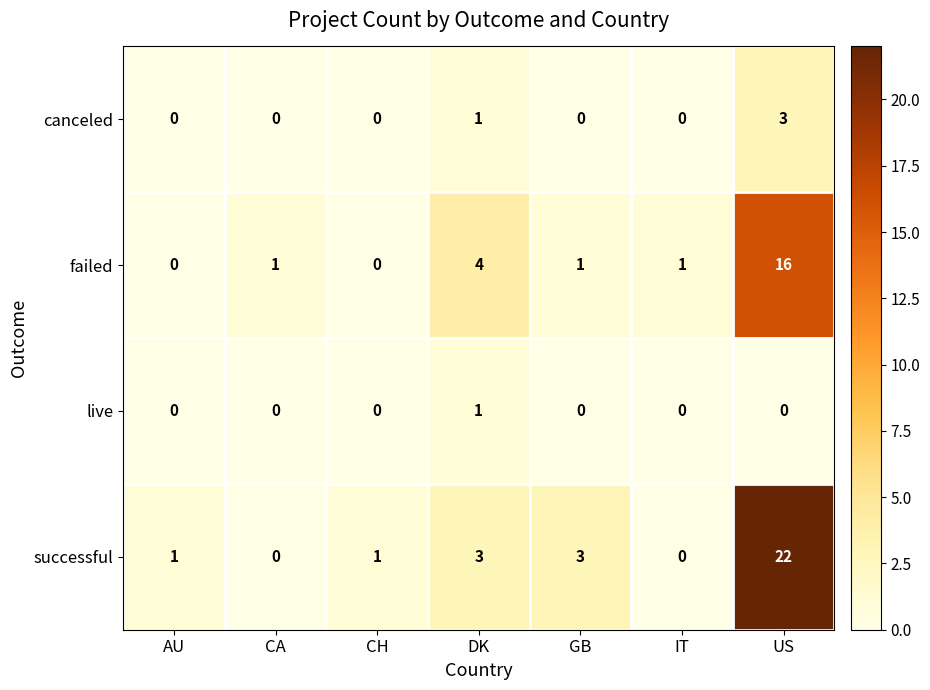

Between CH and GB, which series saw the biggest shift?

successful